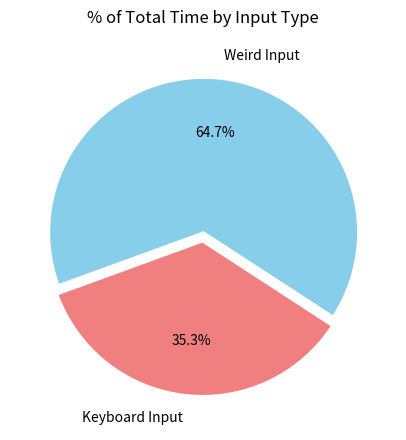

Does any single category account for the majority?

Yes